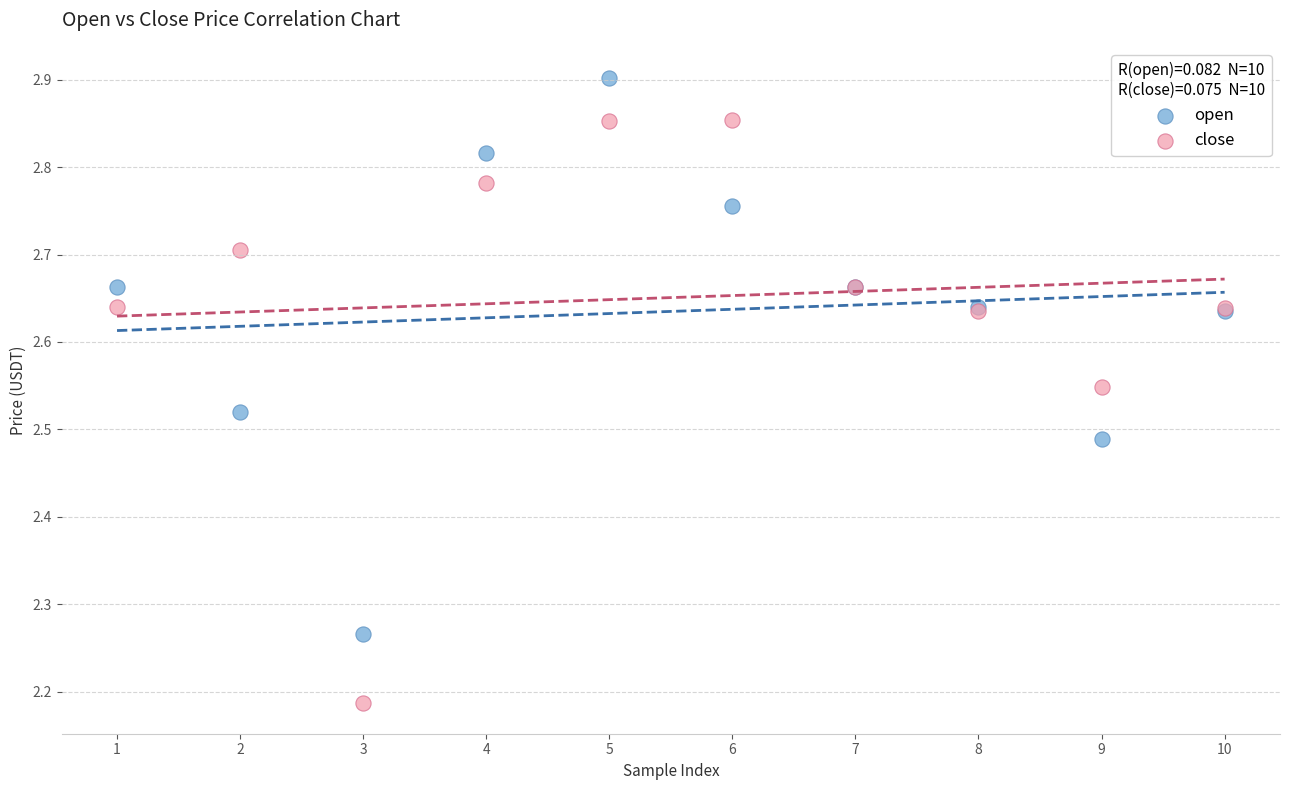

Which series contains the lowest Y value?

close